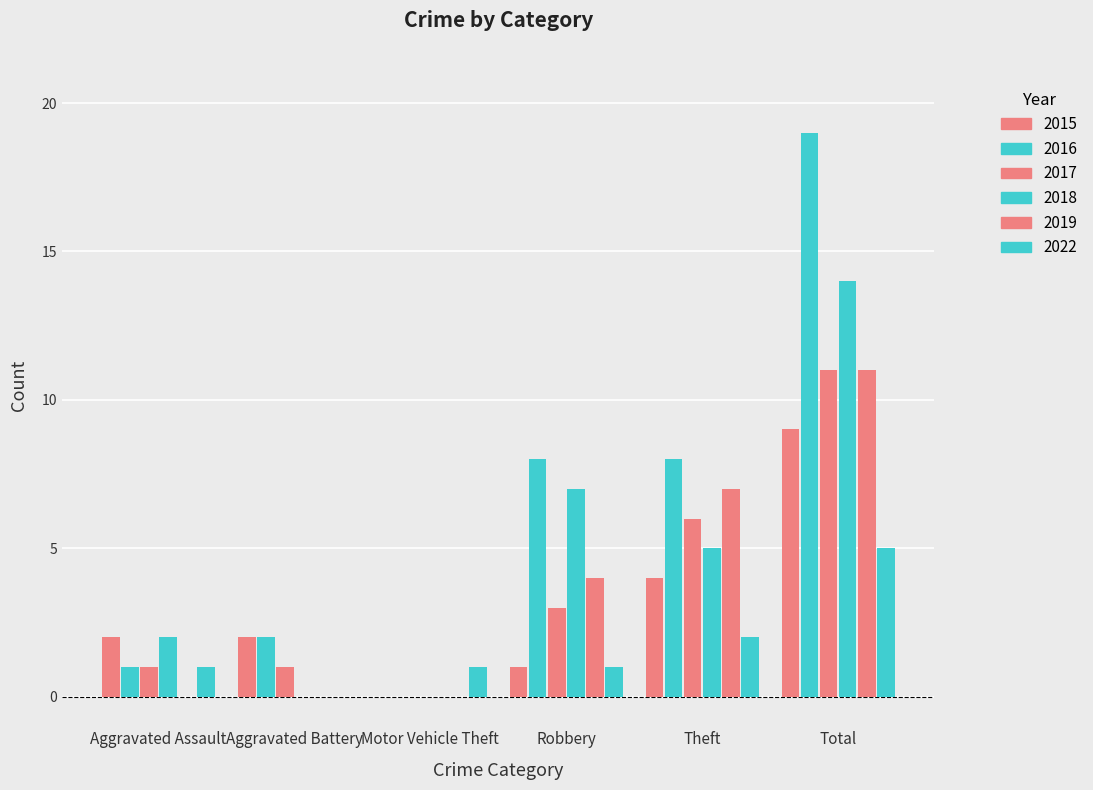

Are the bars grouped side by side (vs. stacked)?

Yes